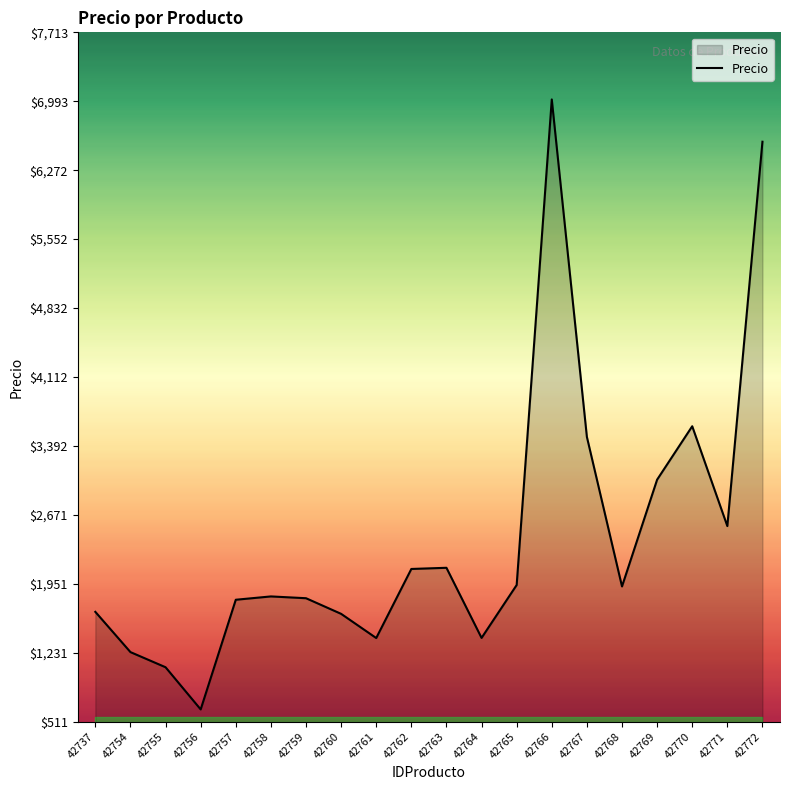

What is the difference between the maximum and minimum values?

6373.0